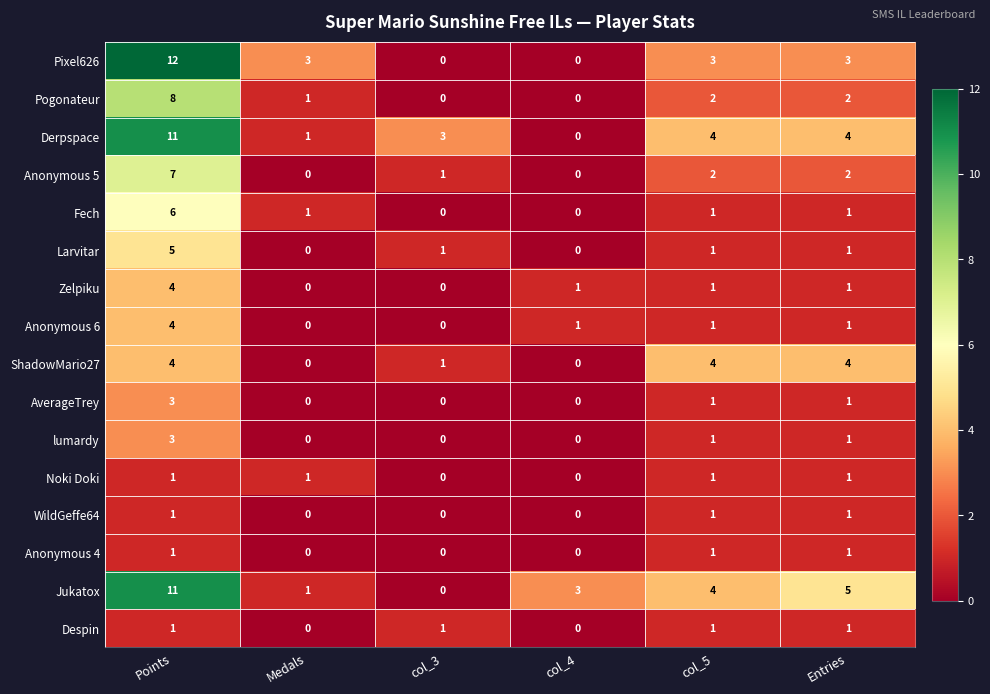

What is the maximum value shown in the chart?

12